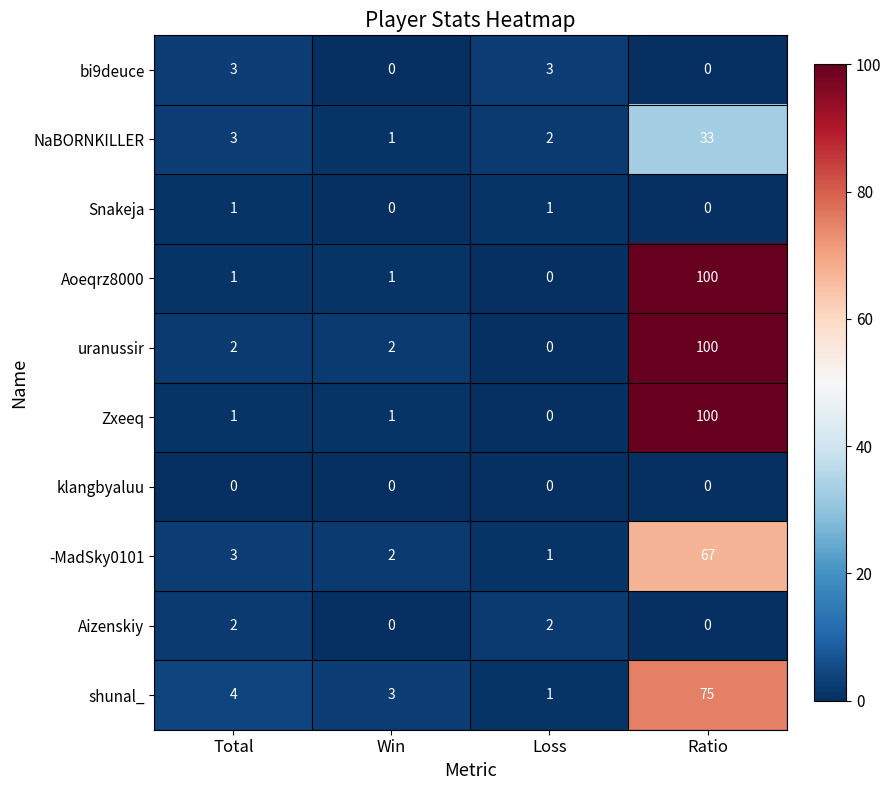

How many distinct data groups are displayed?

10